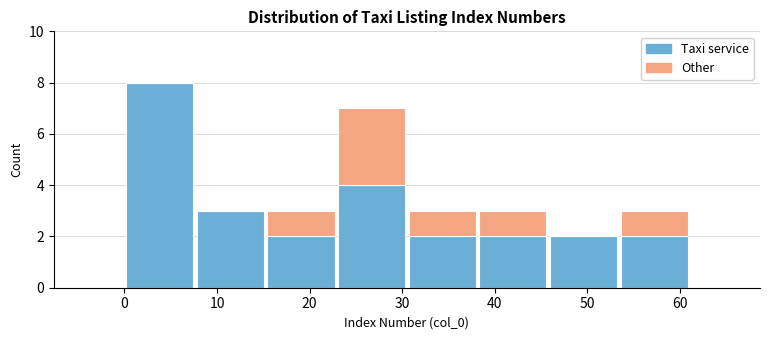

Reading left to right, transcribe this chart: for each stacked bar, give the range it covers on the x-axis and its total height. Neither the bar edges nor the heights are printed on the chart, so give them approximately, as read against the axes.

0 to 8: 8
8 to 15: 3
15 to 23: 3
23 to 31: 7
31 to 38: 3
38 to 46: 3
46 to 53: 2
53 to 61: 3